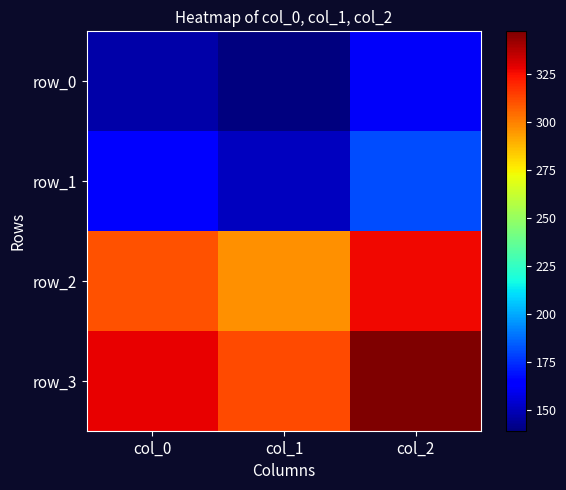

Which series has the largest total across all categories?

row_3